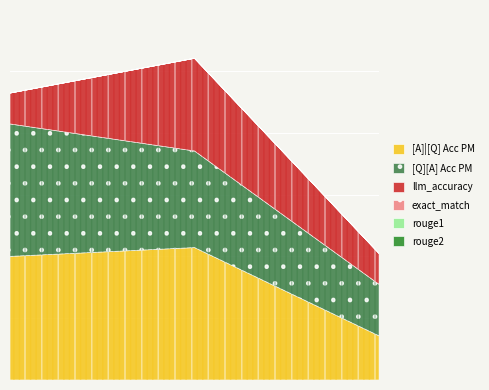

Reading left to right, list all the values displayed in this chart.

[A]|[Q] Acc PM: 0=0.4	0=0.4	0=0.1
[Q][A] Acc PM: 0=0.4	0=0.3	0=0.2
llm_accuracy: 0=0.1	0=0.3	0=0.1
exact_match: 0=0.0	0=0.0	0=0.0
rouge1: 0=0.0	0=0.0	0=0.0
rouge2: 0=0.0	0=0.0	0=0.0